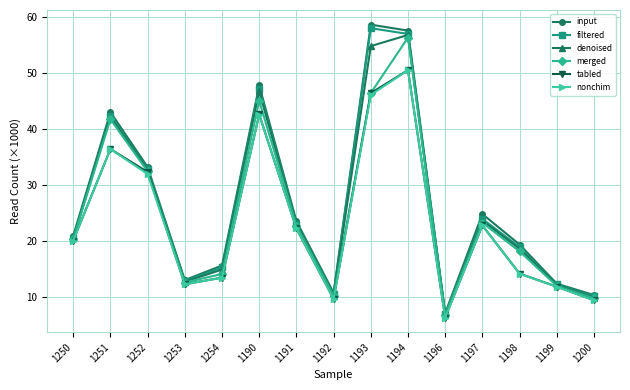

Is the value of merged at 1194 greater than the value of tabled at 1191?

Yes